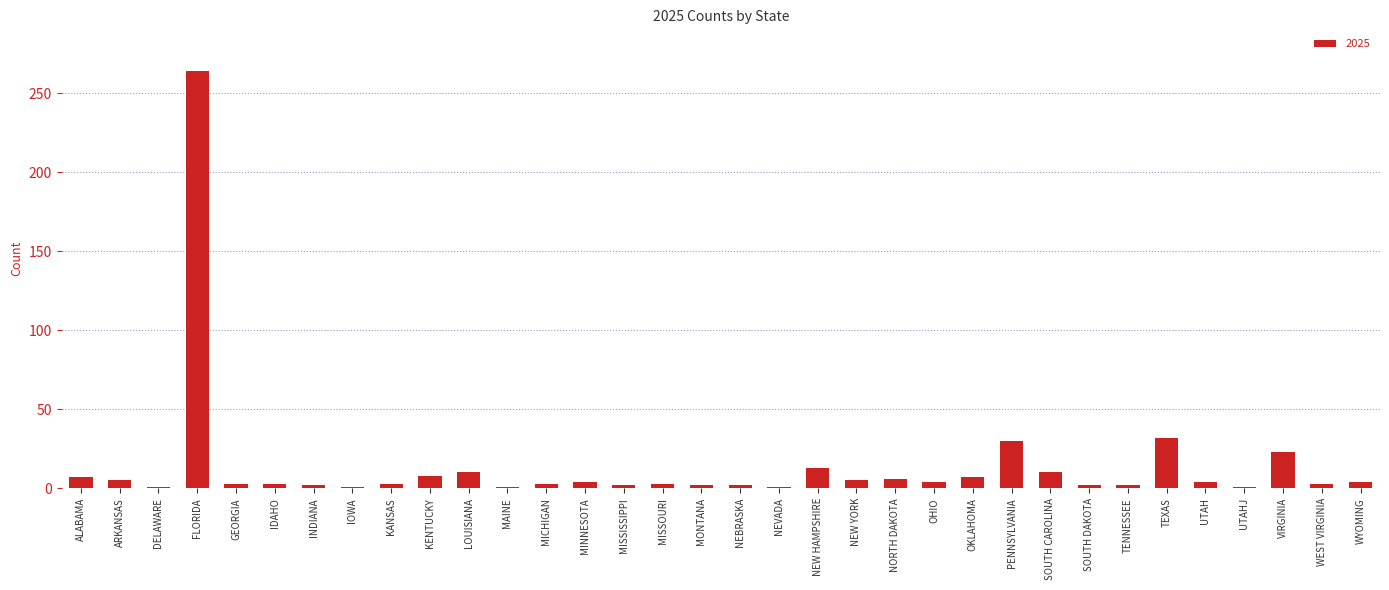

What is the label of the 11th bar from the right?

OKLAHOMA